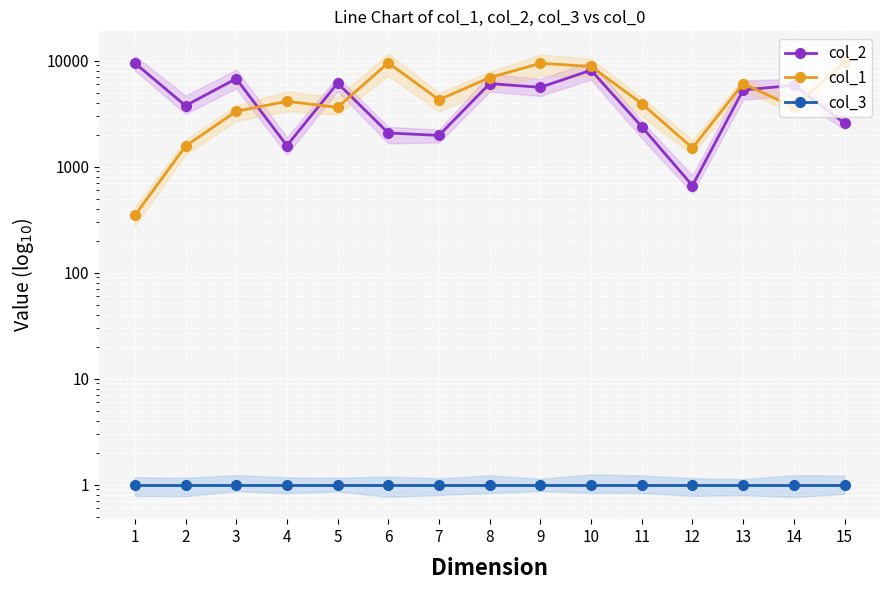

What is the value of the col_3 point at the 6th from the left?

1